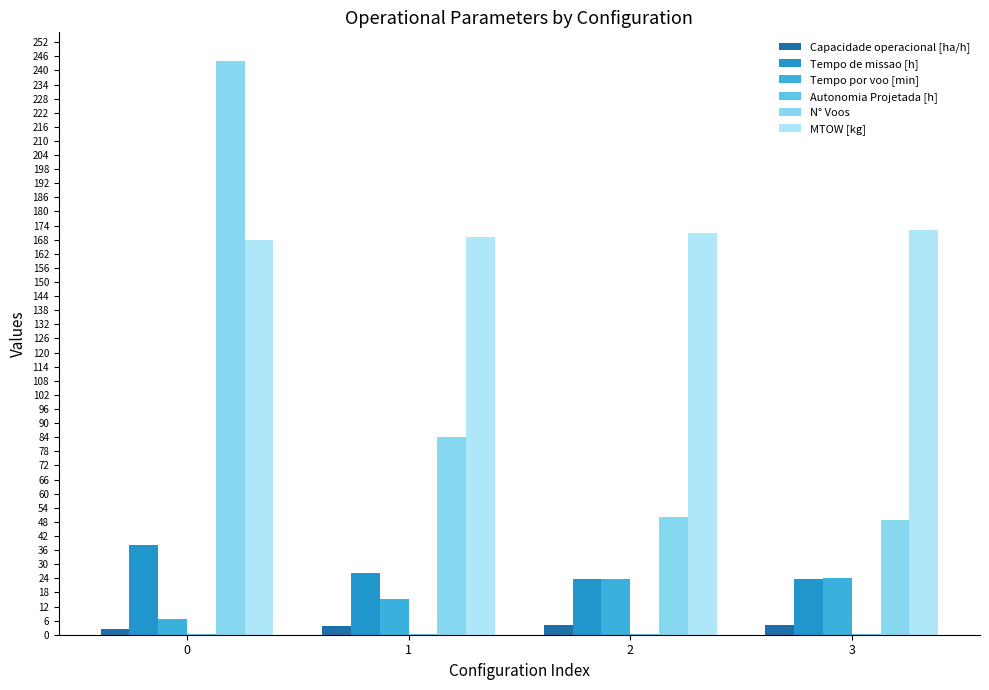

Which category has the highest value in the Capacidade operacional [ha/h] series?

3